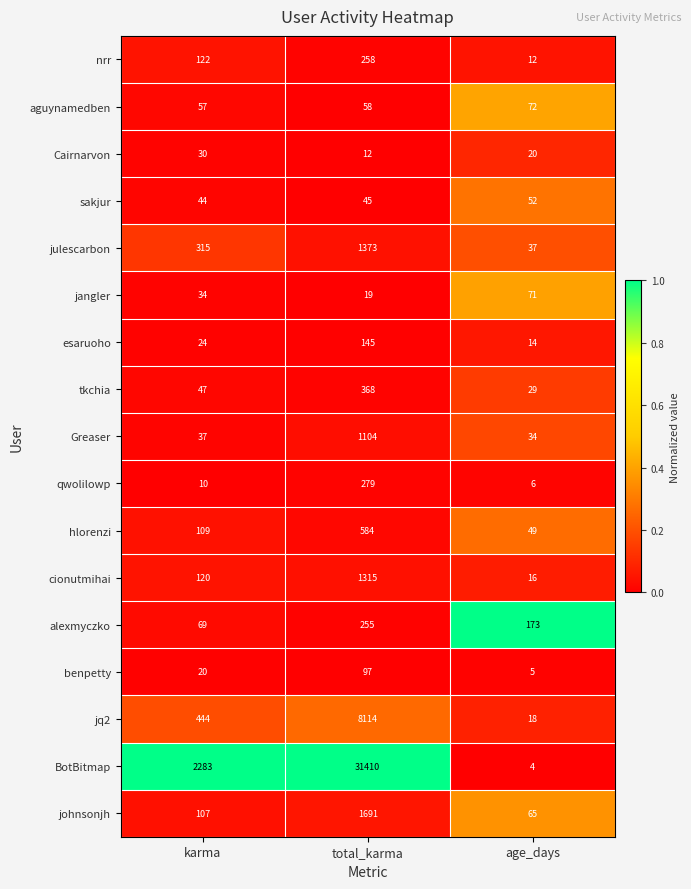

How many categories are shown in the chart?

3